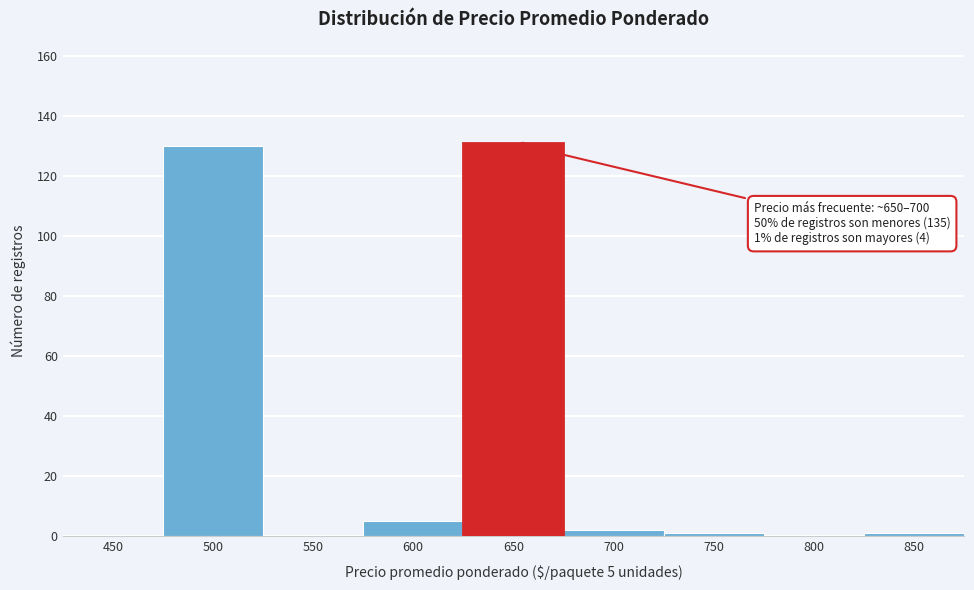

Reading left to right, extract all data points from this chart.

450=0	500=130	550=0	600=5	650=131	700=2	750=1	800=0	850=1